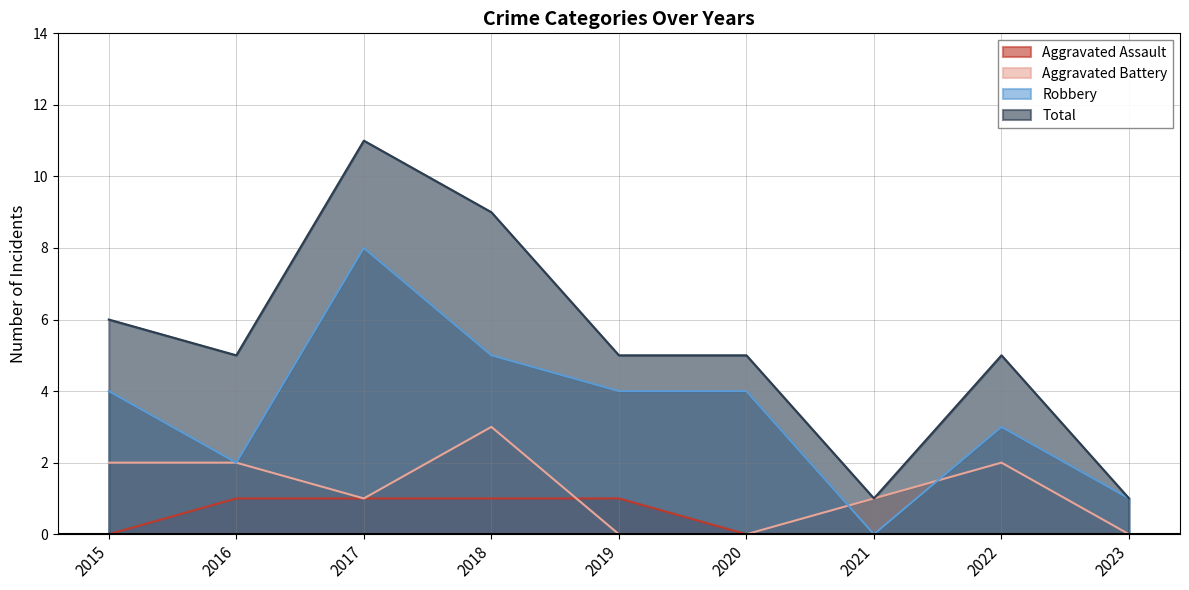

Rank the series by their maximum value, from lowest to highest.

Aggravated Assault, Aggravated Battery, Robbery, Total